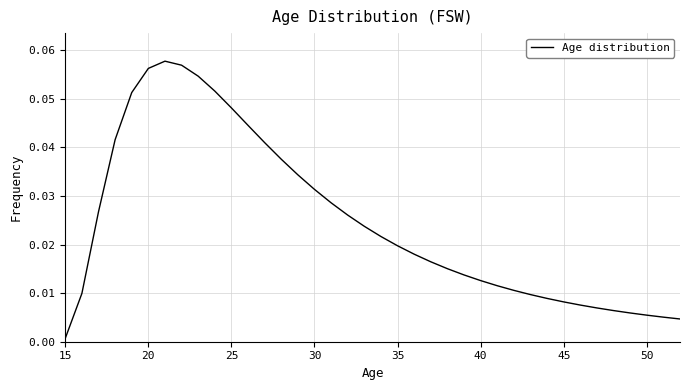

Is this an area chart (filled region under the line)?

No